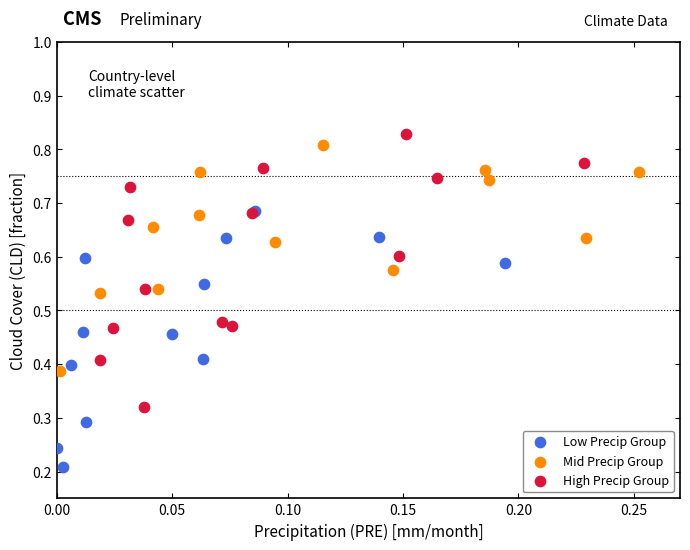

Which series has the widest spread of Y values?

High Precip Group